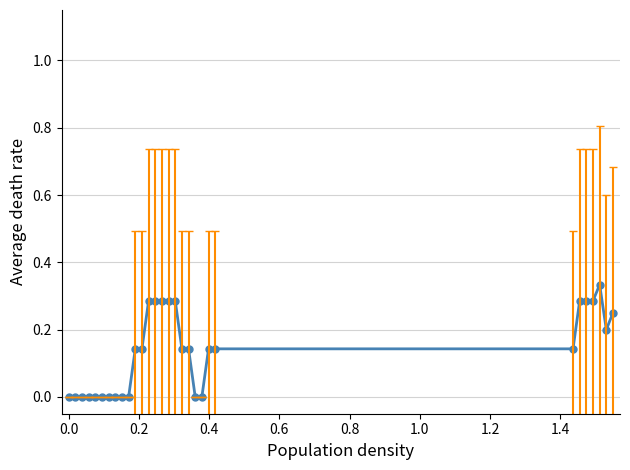

What is the sum of all values?

4.1